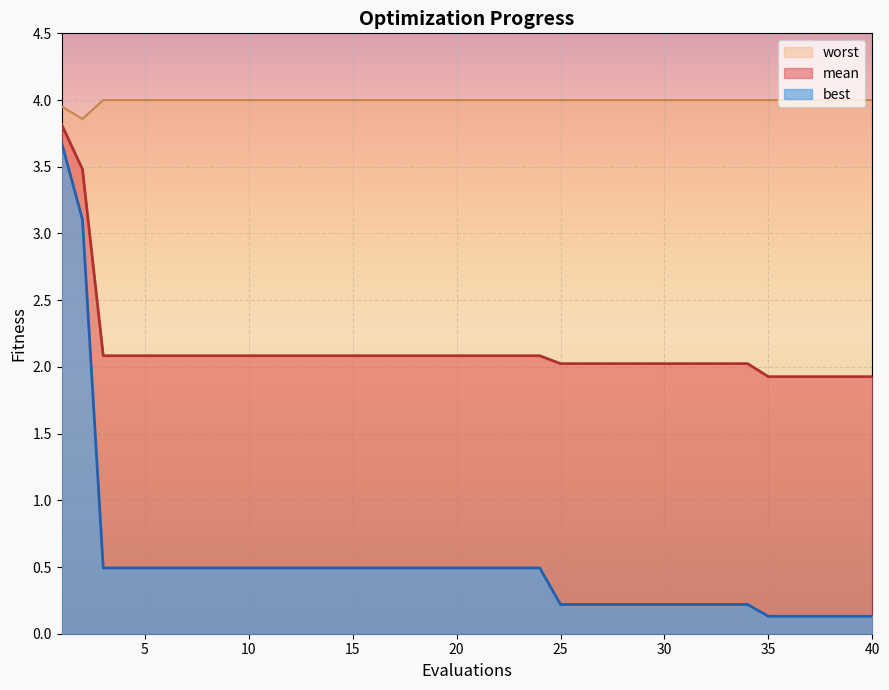

Reading right to left, list all the values displayed in this chart.

mean: 1.9	1.9	1.9	1.9	1.9	1.9	2.0	2.0	2.0	2.0	2.0	2.0	2.0	2.0	2.0	2.0	2.1	2.1	2.1	2.1	2.1	2.1	2.1	2.1	2.1	2.1	2.1	2.1	2.1	2.1	2.1	2.1	2.1	2.1	2.1	2.1	2.1	2.1	3.5	3.8
best: 0.1	0.1	0.1	0.1	0.1	0.1	0.2	0.2	0.2	0.2	0.2	0.2	0.2	0.2	0.2	0.2	0.5	0.5	0.5	0.5	0.5	0.5	0.5	0.5	0.5	0.5	0.5	0.5	0.5	0.5	0.5	0.5	0.5	0.5	0.5	0.5	0.5	0.5	3.1	3.7
worst: 4.0	4.0	4.0	4.0	4.0	4.0	4.0	4.0	4.0	4.0	4.0	4.0	4.0	4.0	4.0	4.0	4.0	4.0	4.0	4.0	4.0	4.0	4.0	4.0	4.0	4.0	4.0	4.0	4.0	4.0	4.0	4.0	4.0	4.0	4.0	4.0	4.0	4.0	3.9	4.0